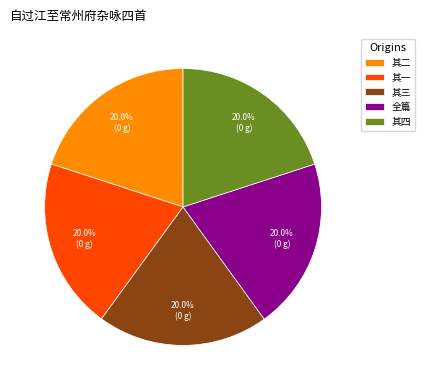

Approximately how many times larger is the value at 其一 compared to 全篇?

1.0